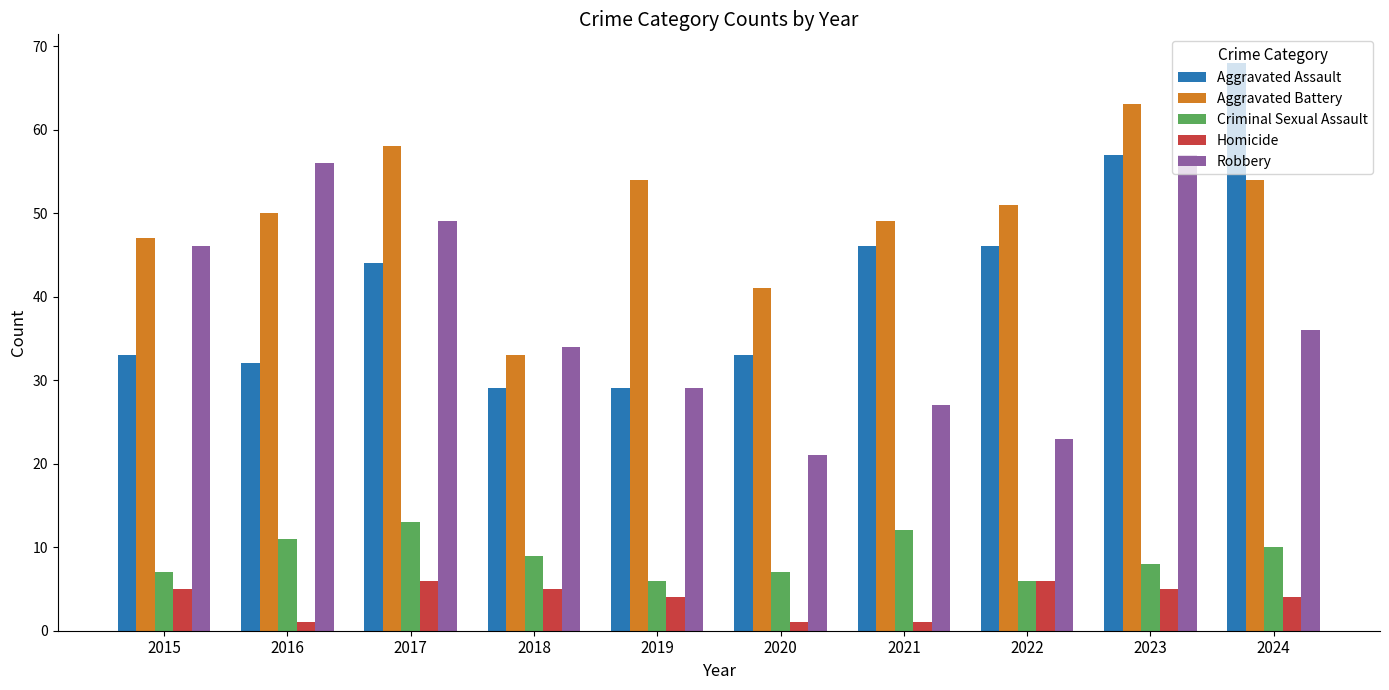

What is the highest value of the Criminal Sexual Assault series?

13